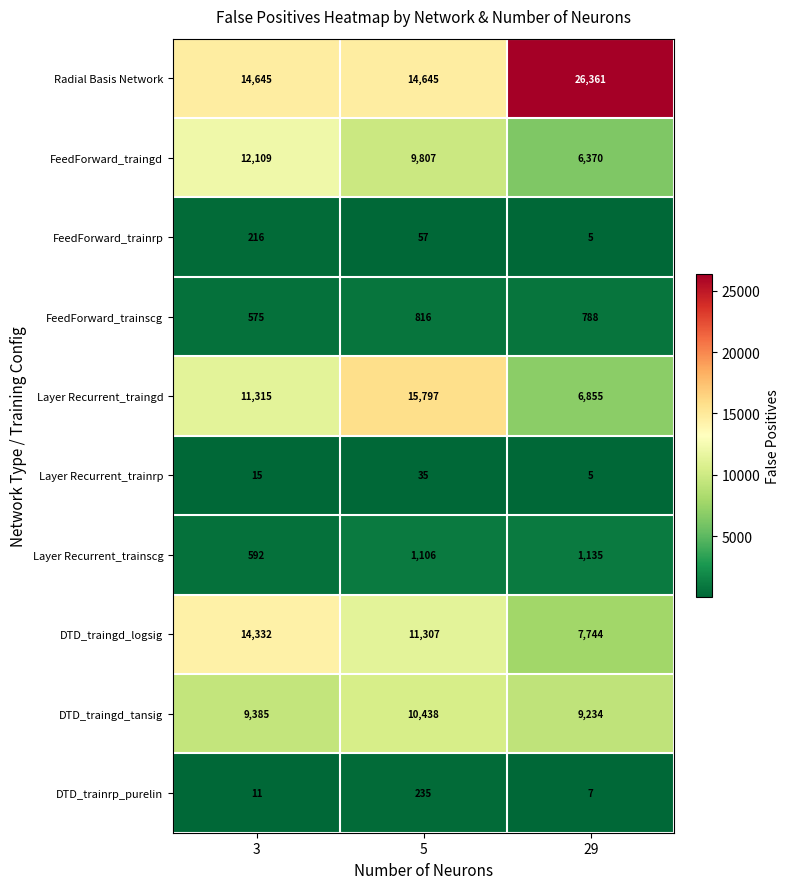

At how many categories does at least one series exceed 23498?

1